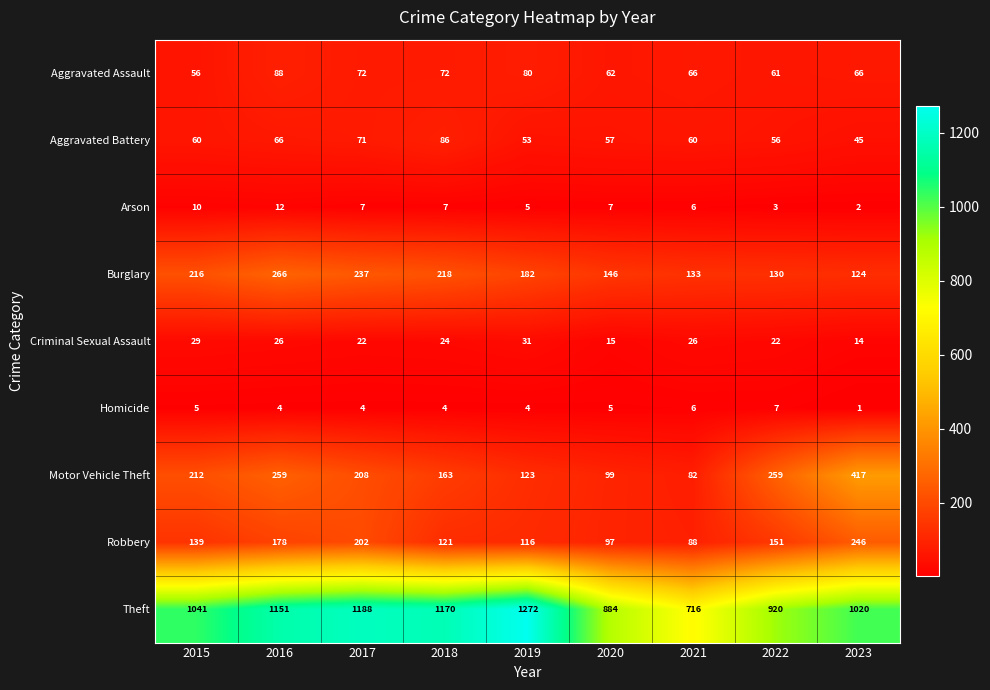

Count the number of data series in this chart.

9